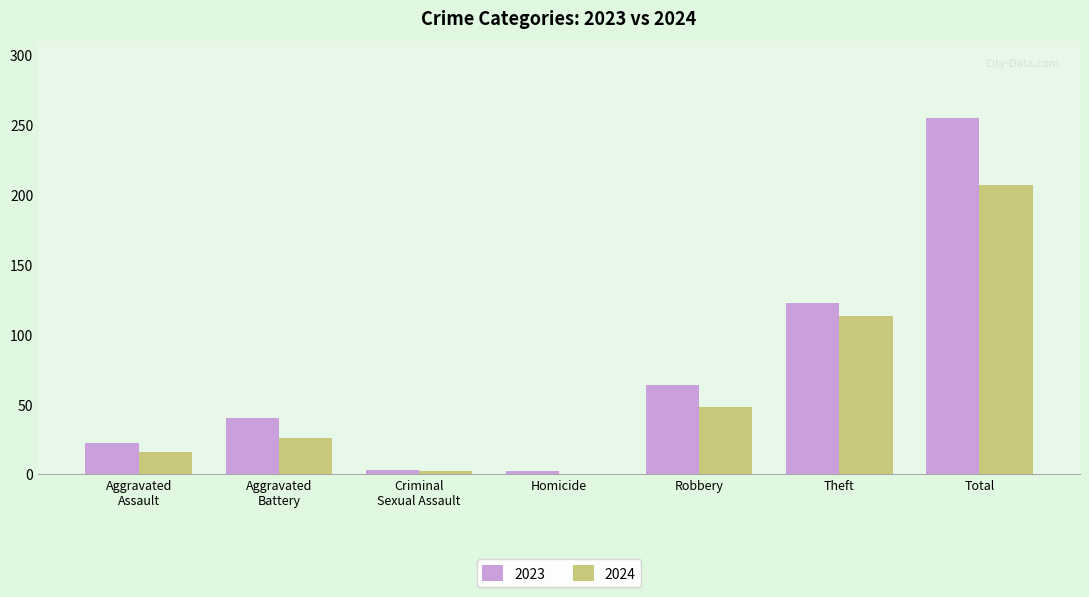

What is the highest value of the 2024 series?

207